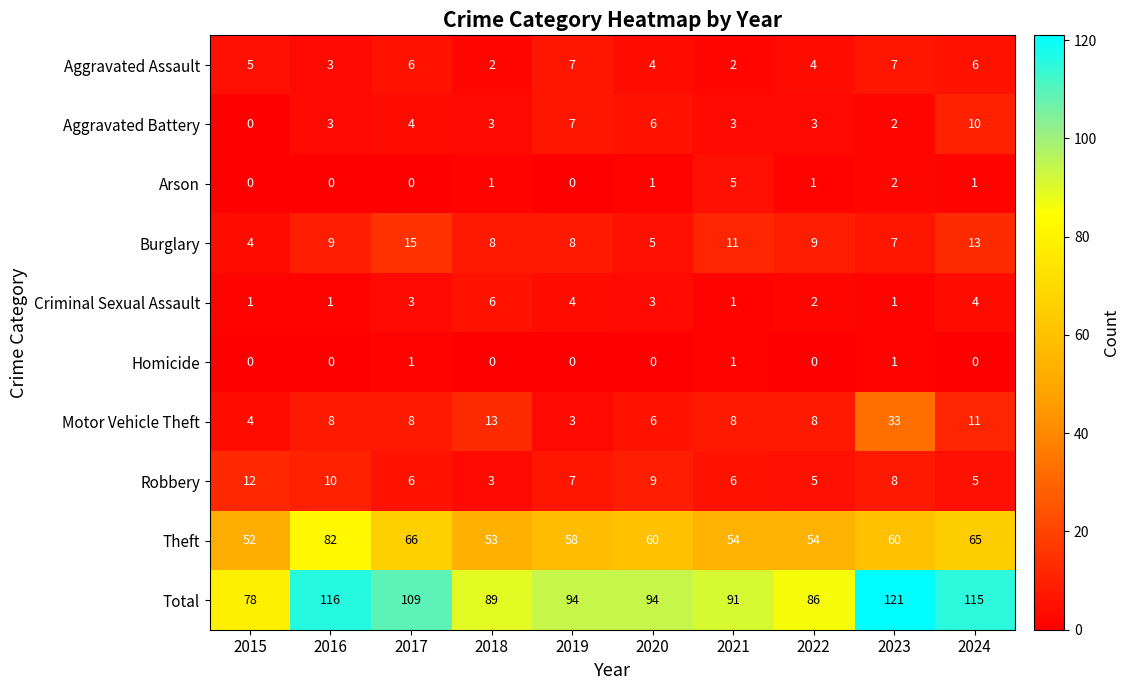

At how many categories does at least one series exceed 18?

10